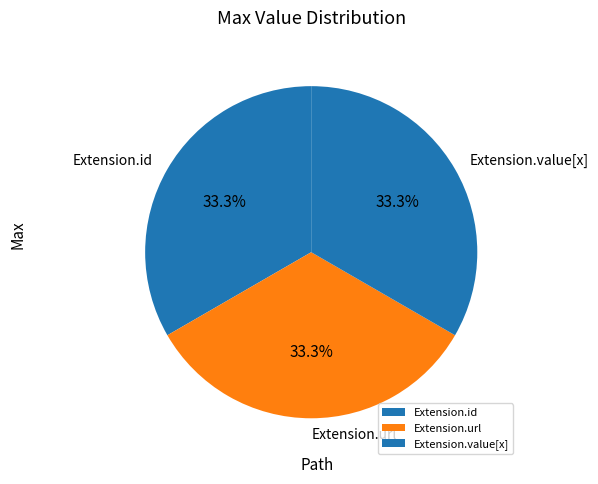

How many segments does this pie chart have?

3